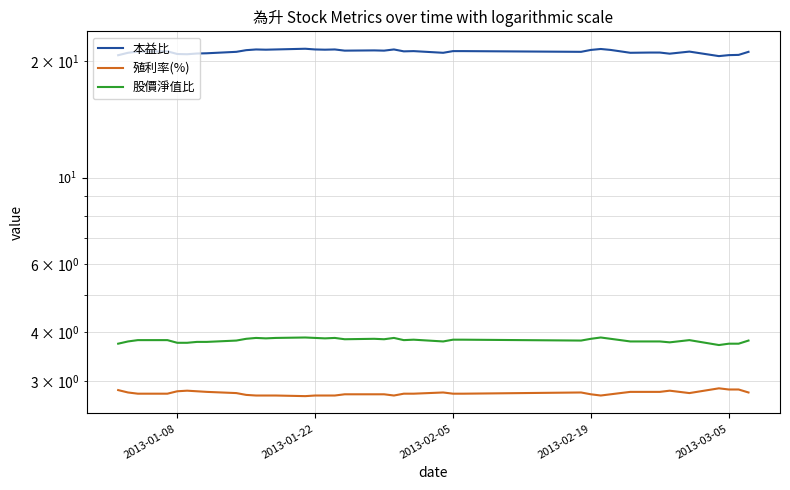

True or false: 股價淨值比 and 本益比 cross at least once.

False